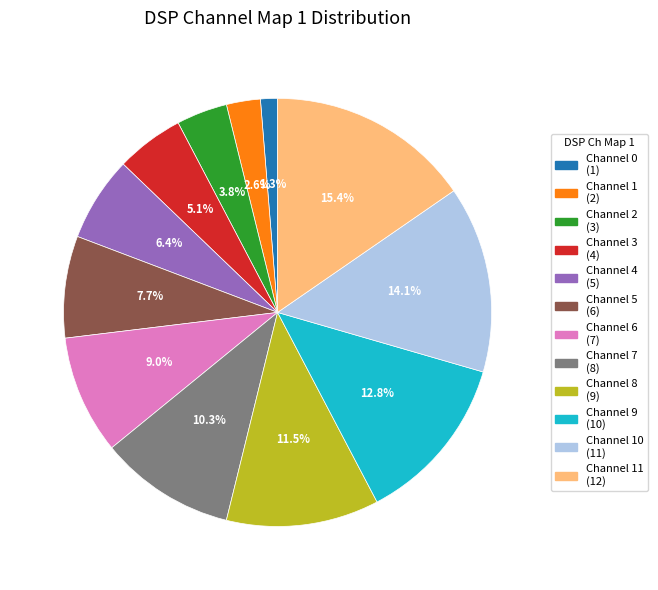

Is there any slice that represents more than half of the pie?

No